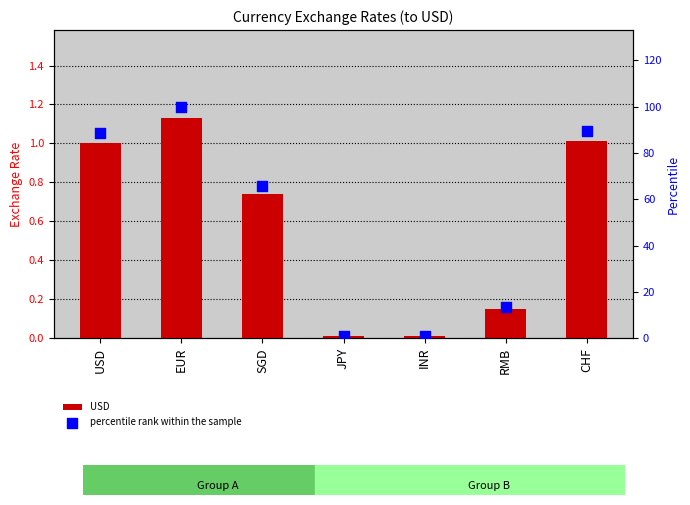

What are all the series names shown in the legend?

USD, percentile rank within the sample